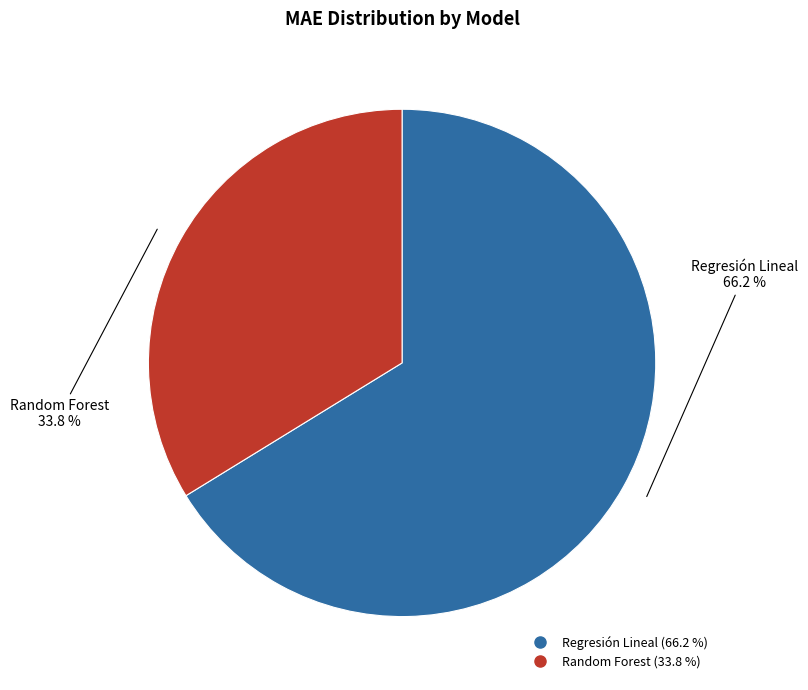

Rank the categories by value from highest to lowest.

Regresión Lineal, Random Forest